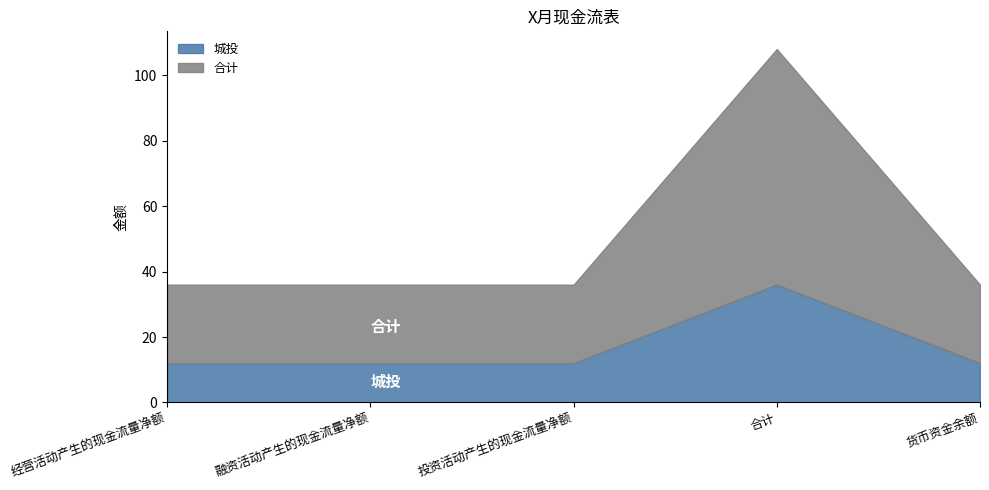

True or false: 合计 and 城投 intersect in this chart.

False